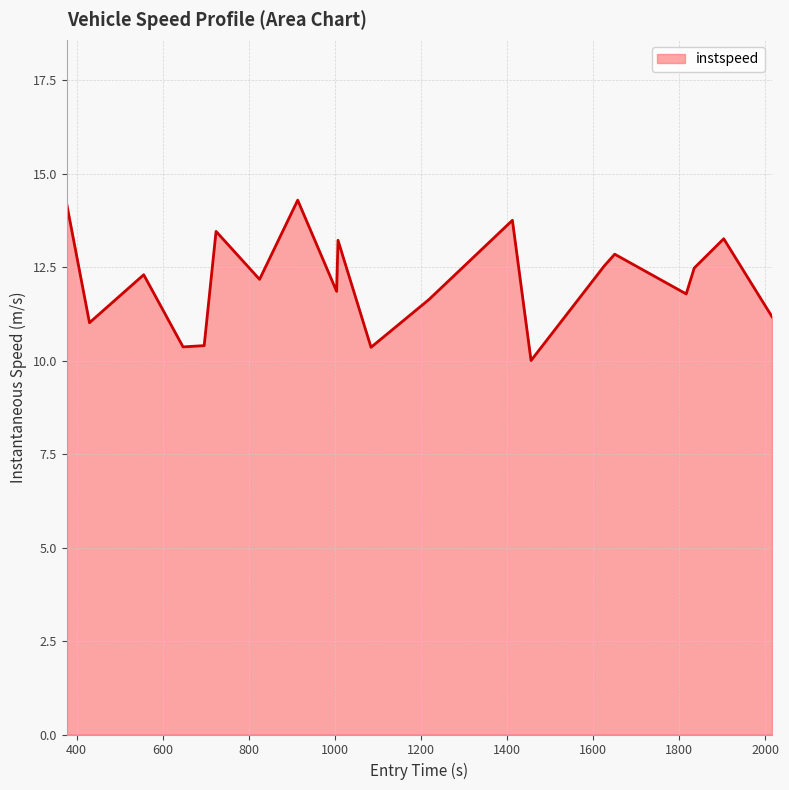

What is the difference between the maximum and minimum values?

4.3